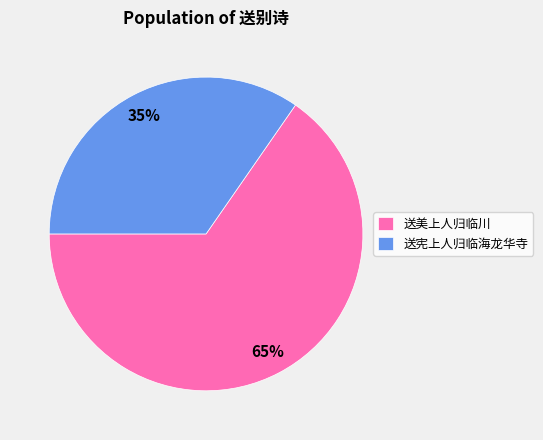

Is it true that 送宪上人归临海龙华寺 is 35% of the pie?

True